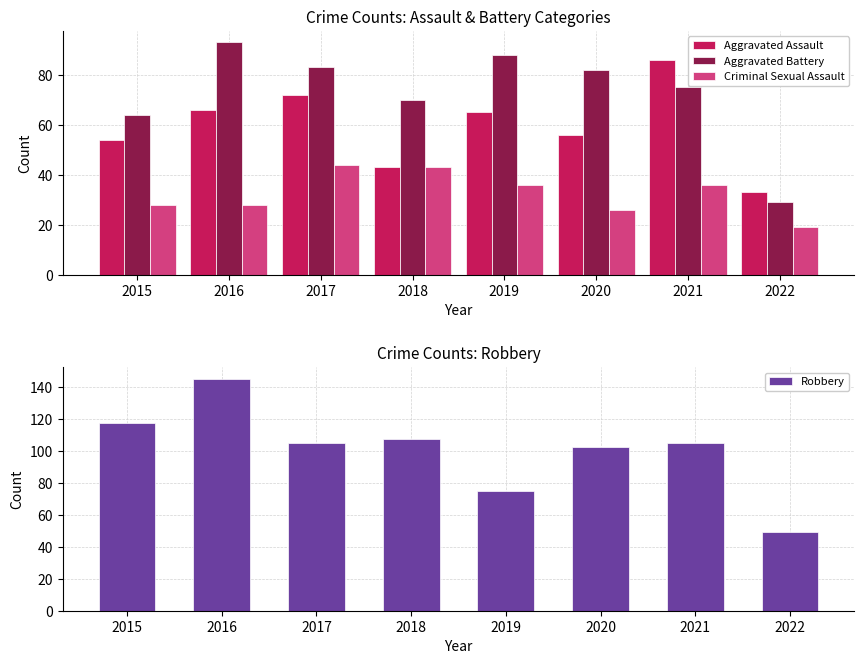

What is the sum of all Robbery values?

805